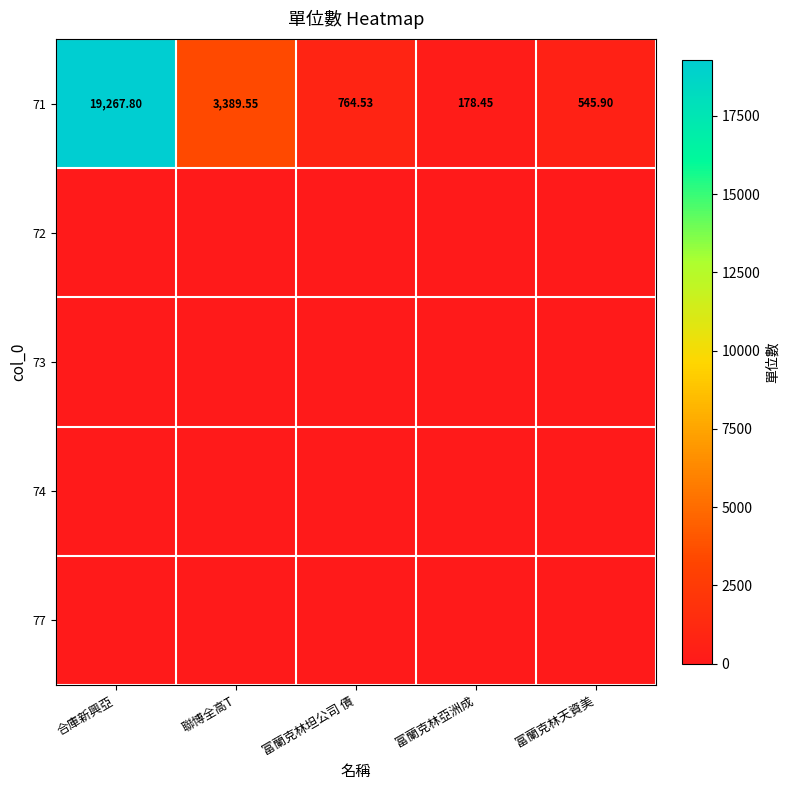

Where is 71 nearest to the value 9723?

聯博全高T